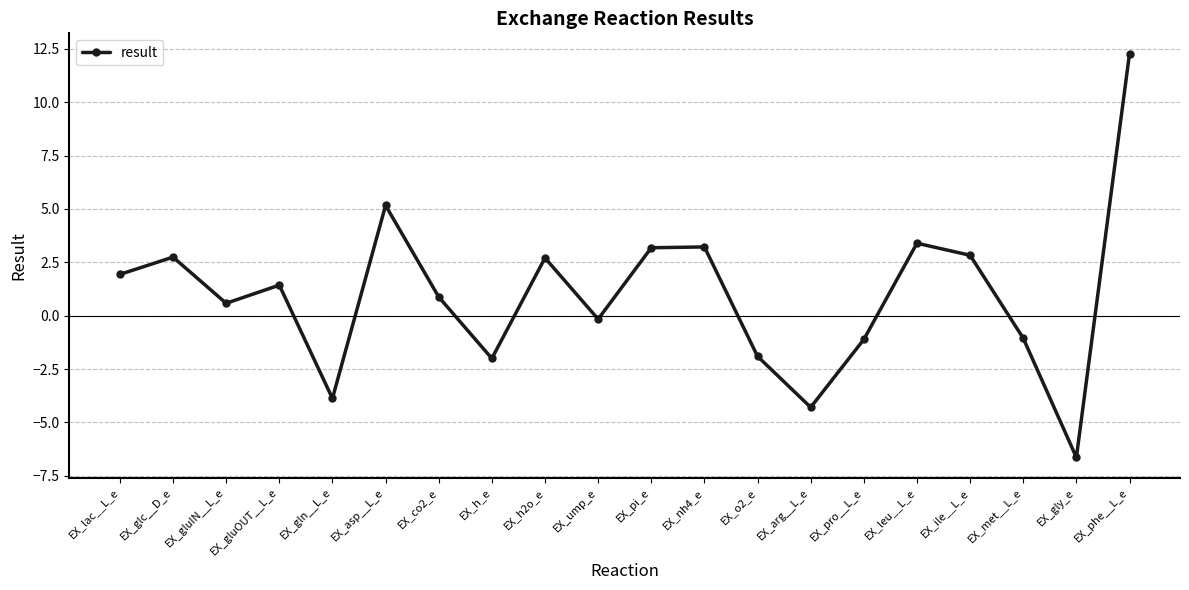

The value at EX_asp__L_e is 5.2. True or false?

True